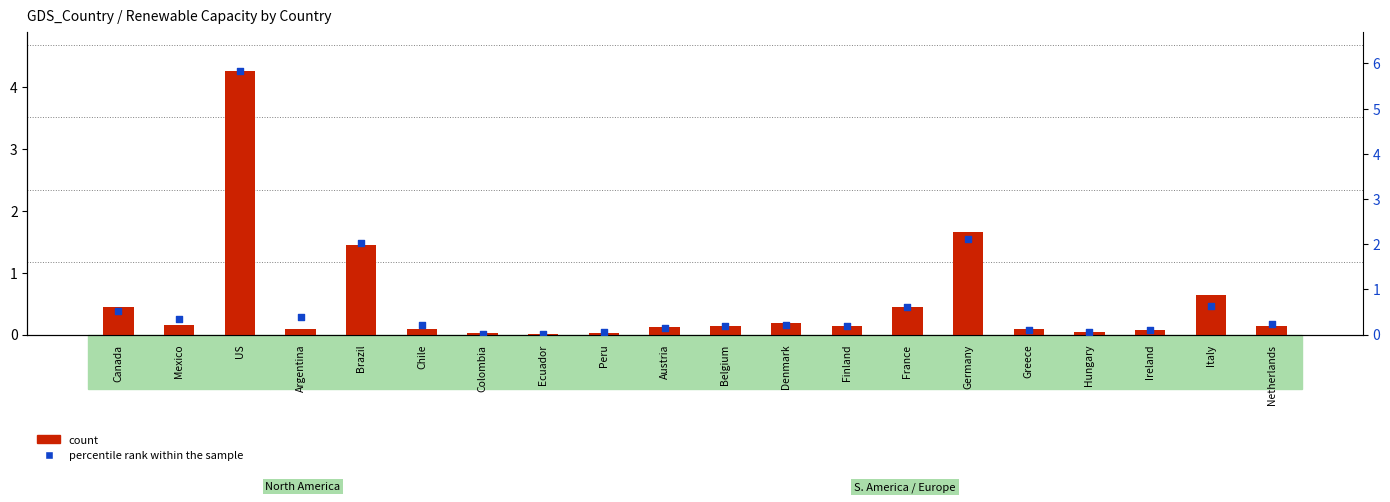

At which category is the sum across all series the highest?

US